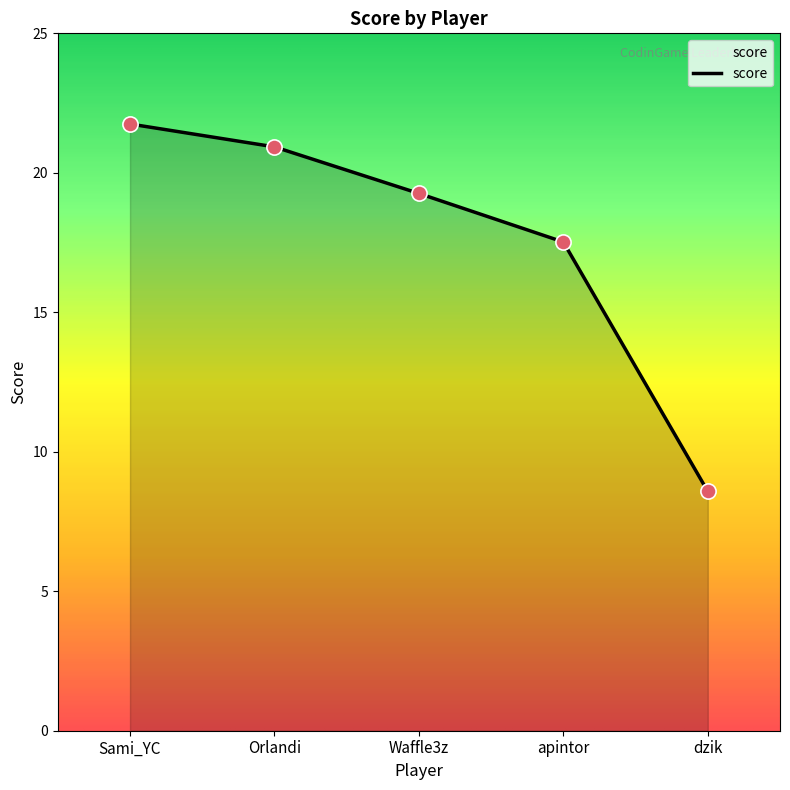

What is the change in value from apintor to dzik?

-8.9